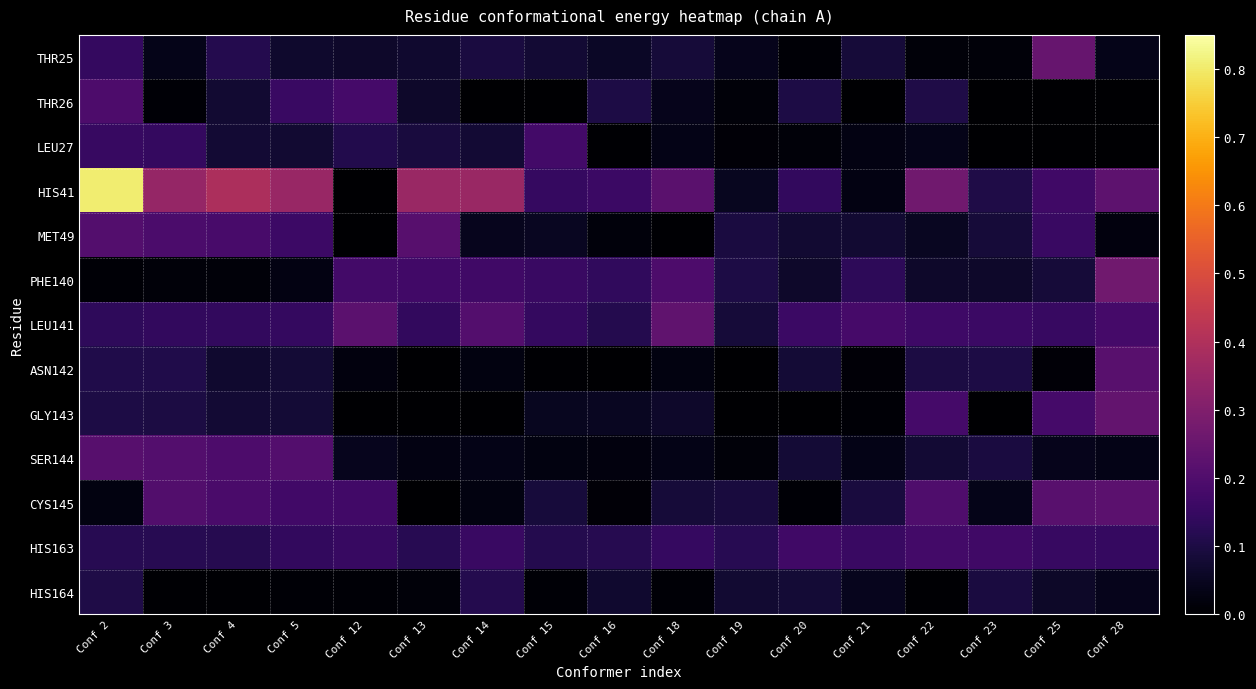

What is the total value across all series at Conf 4?

1.7